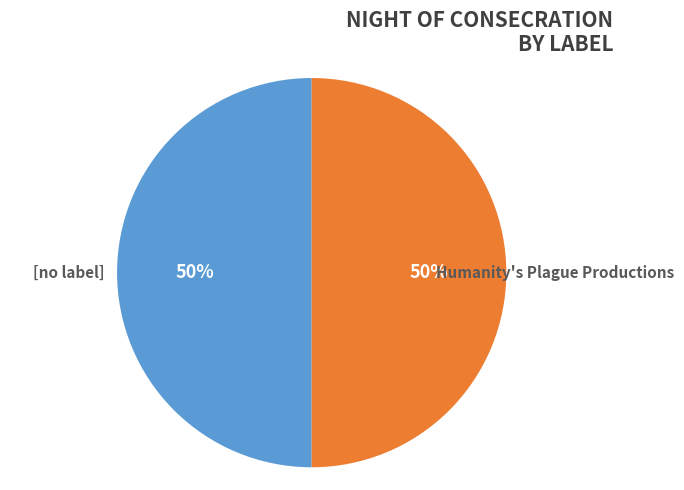

Is the sum of [no label] and Humanity's Plague Productions greater than half?

Yes